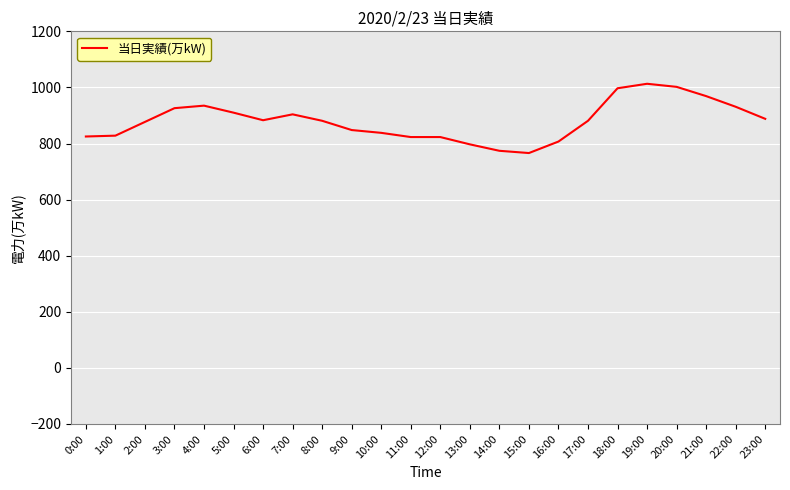

What is the minimum value shown in the chart?

766